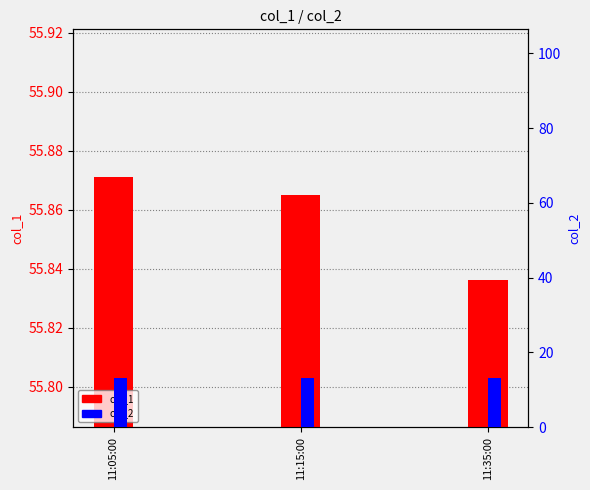

What is the difference between the second highest and minimum values in the col_2 series?

0.1